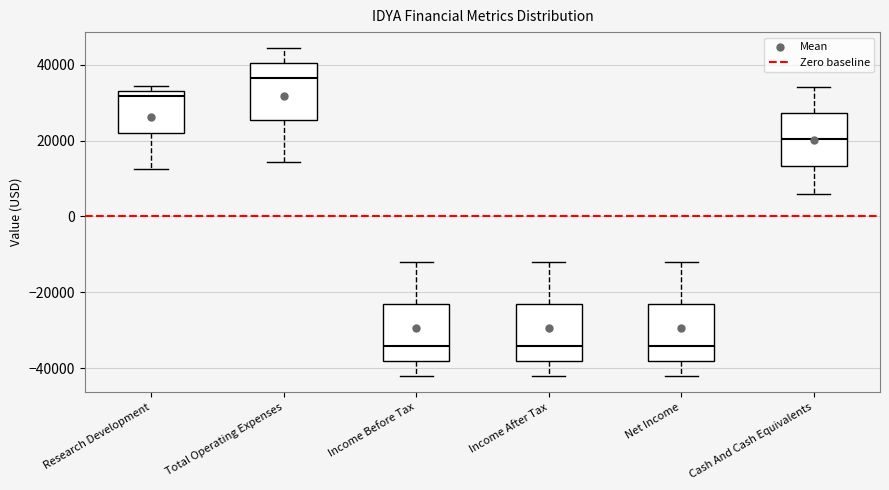

Which box has the highest median line?

Total Operating Expenses